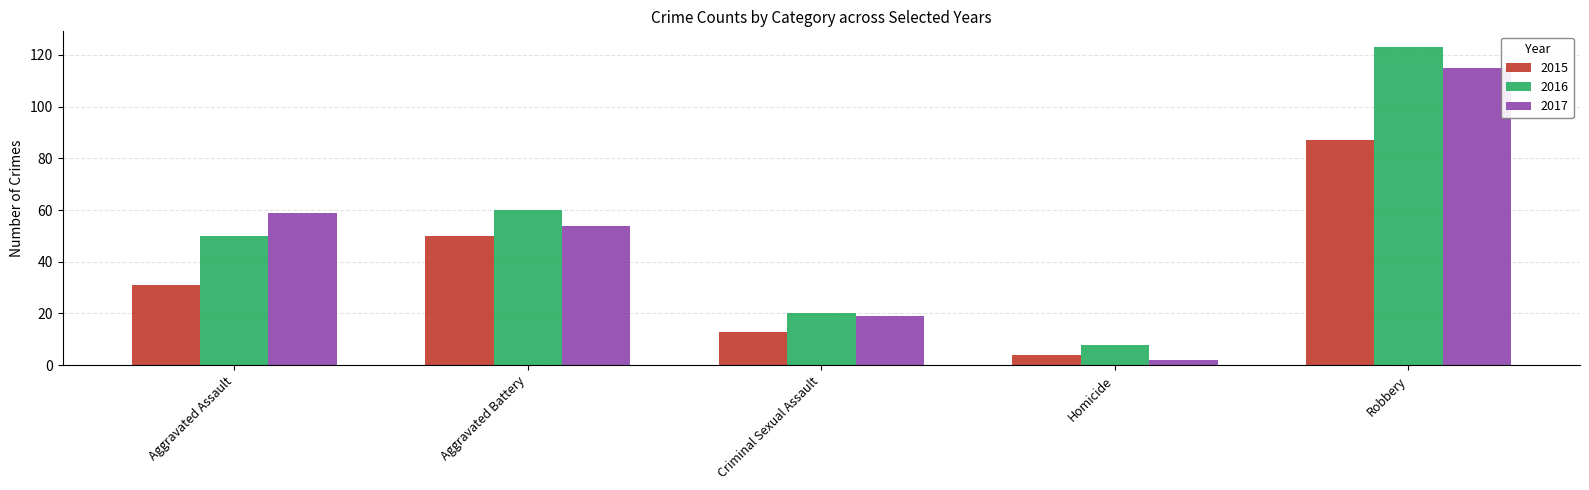

What are all the series names shown in the legend?

2015, 2016, 2017